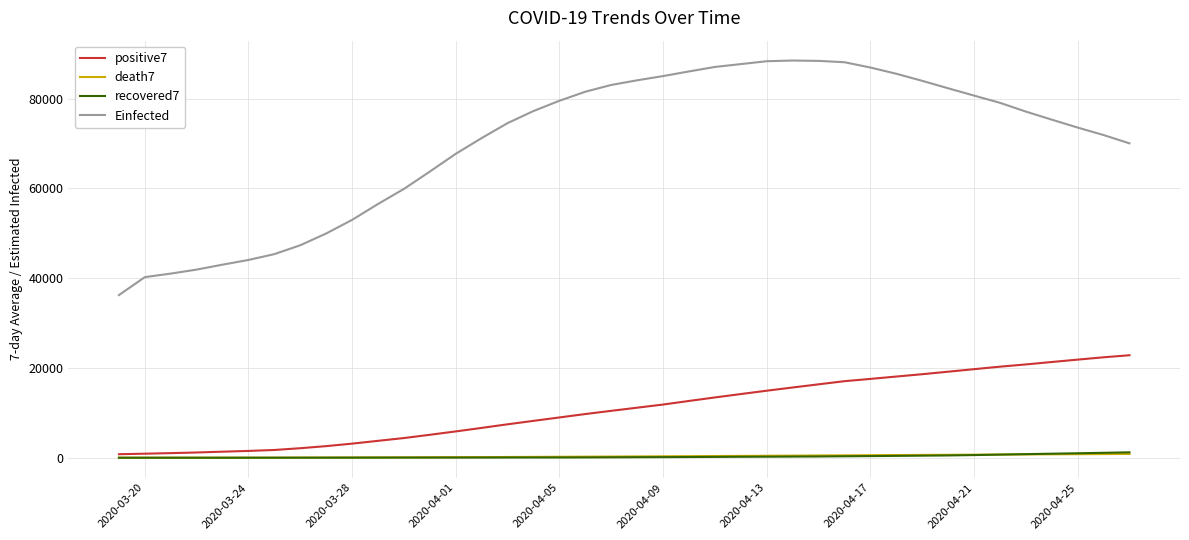

What is the maximum value shown in the chart?

88475.2